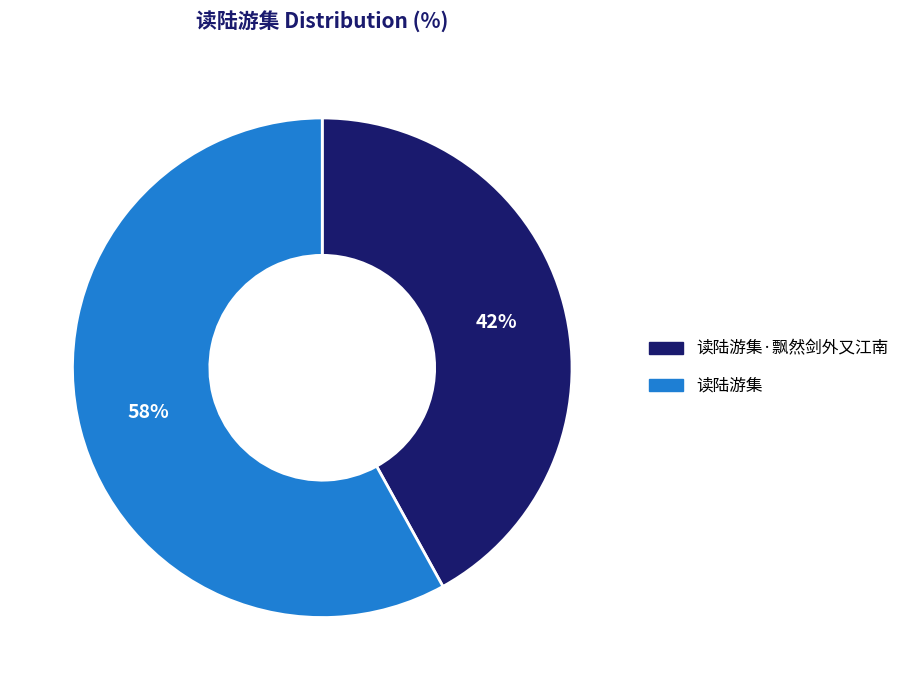

Is the sum of 读陆游集 and 读陆游集·飘然剑外又江南 greater than half?

Yes